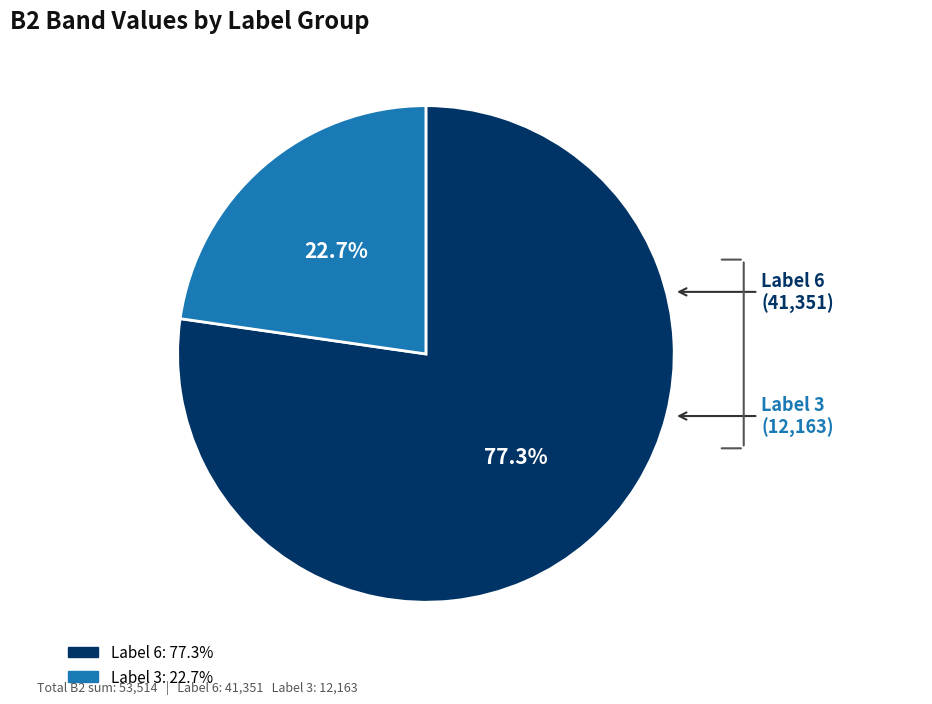

Is there any slice that represents more than half of the pie?

Yes